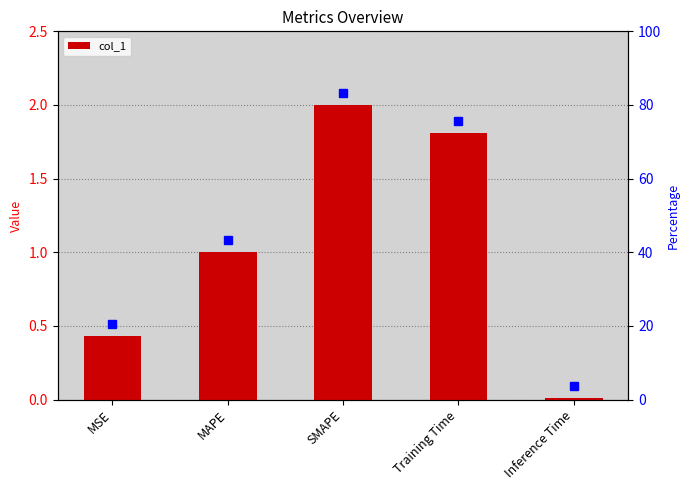

Where does the data first go above 1?

MAPE